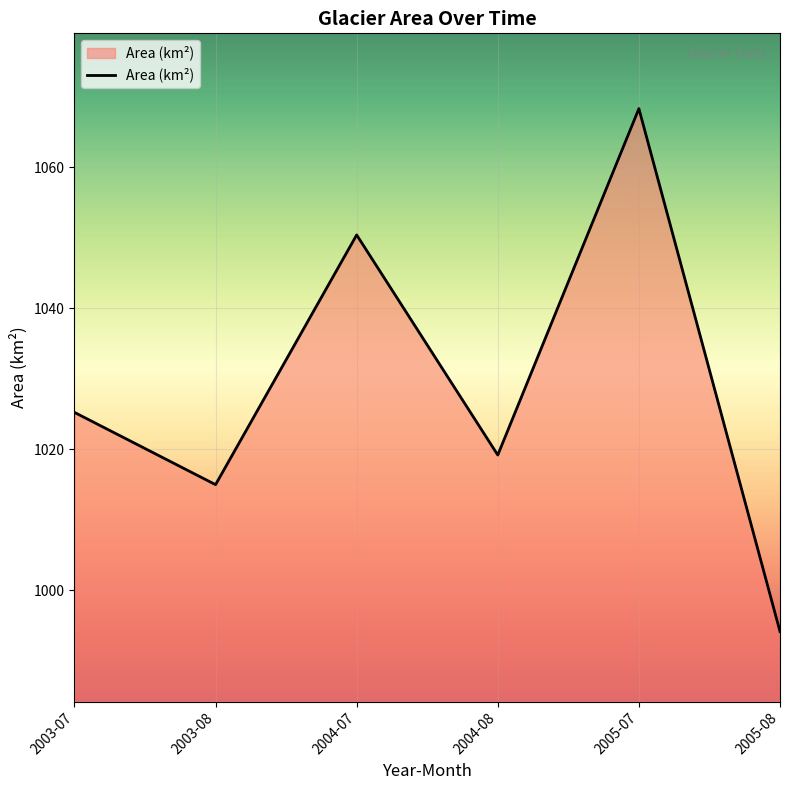

What is the average value?

1028.7